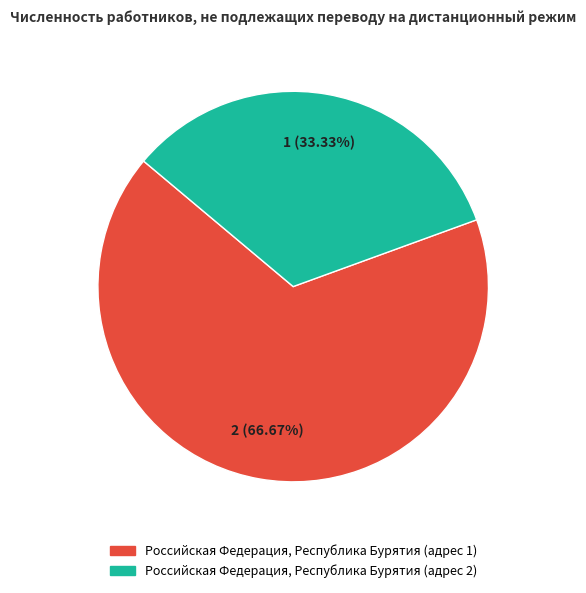

To the nearest percent, what is the average slice percentage?

50%